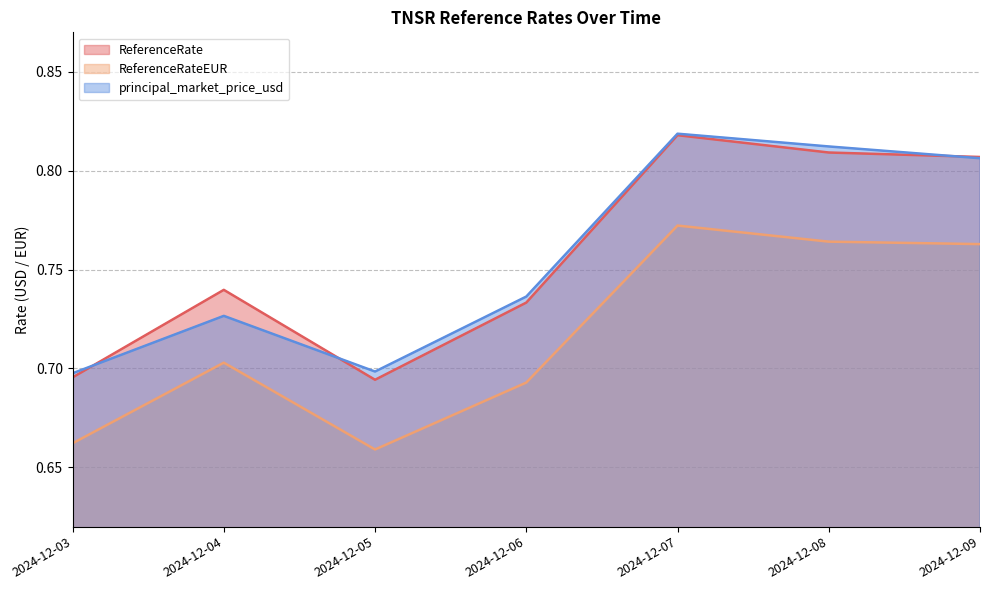

List the series in order of their peak value, highest first.

principal_market_price_usd, ReferenceRate, ReferenceRateEUR